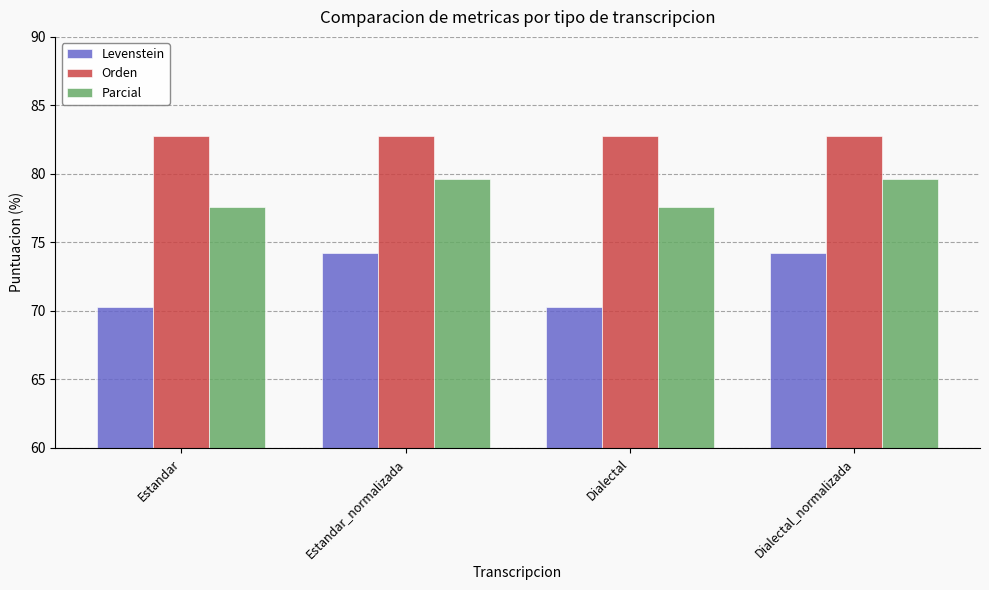

What is the greatest value displayed?

82.8